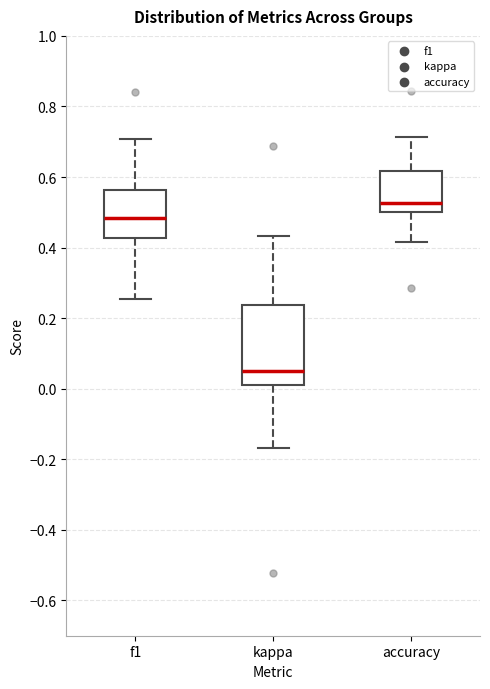

Where is the upper edge of the box for kappa on the y-axis? The values are not printed on the chart, so give them approximately, as read against the axis.

0.24